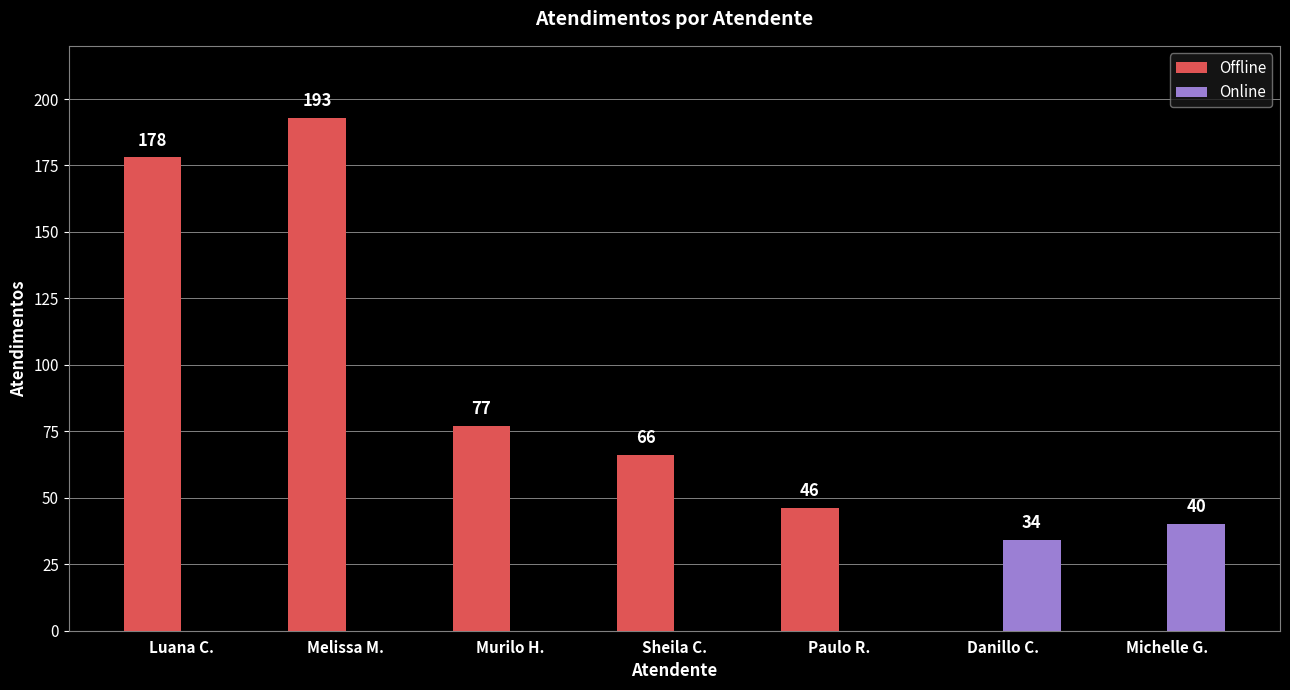

Which series has the largest total across all categories?

Offline